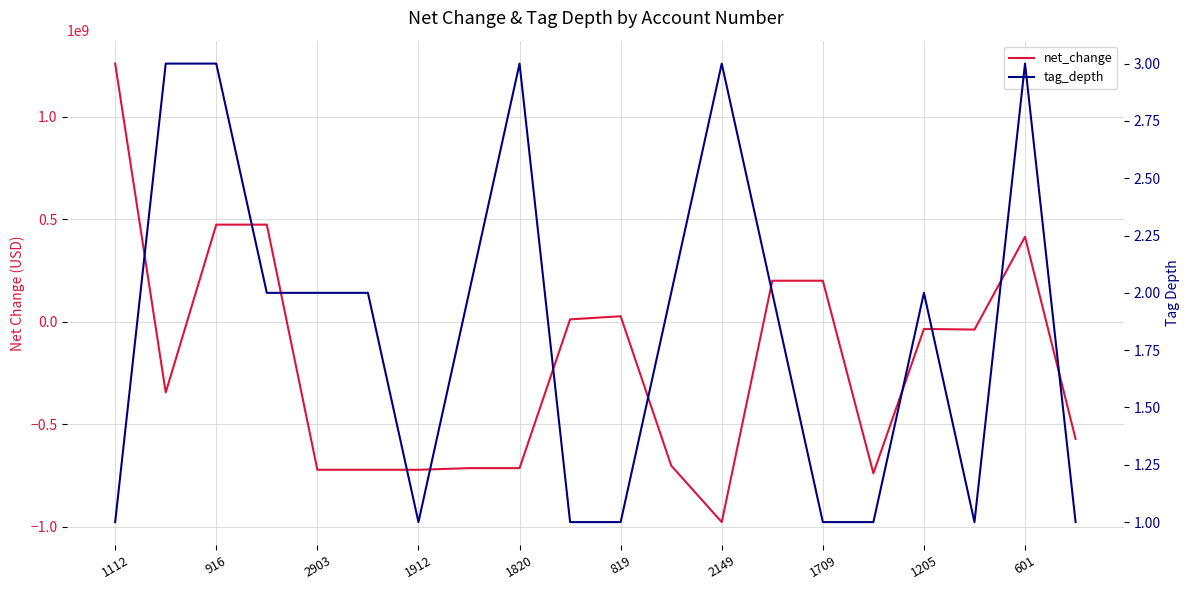

What is the value of the net_change point at the 13th from the left?

-976700000